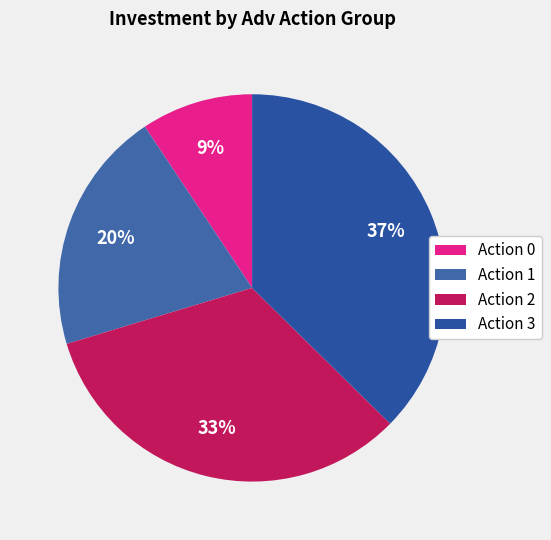

Is there a majority slice in this chart?

No